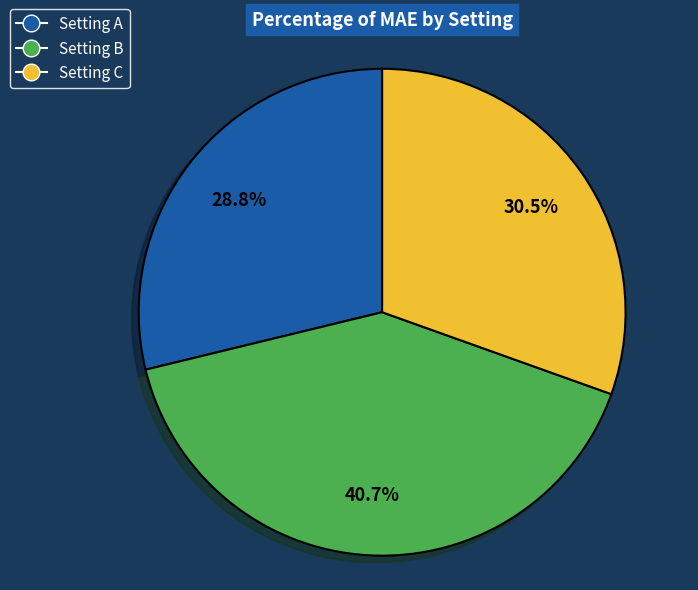

Is there any slice that represents more than half of the pie?

No